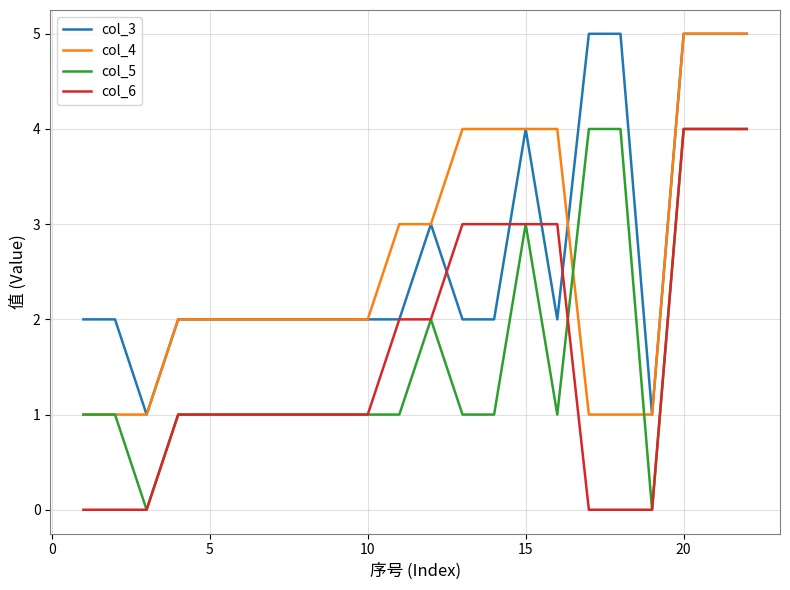

True or false: col_4 and col_6 cross at least once.

False